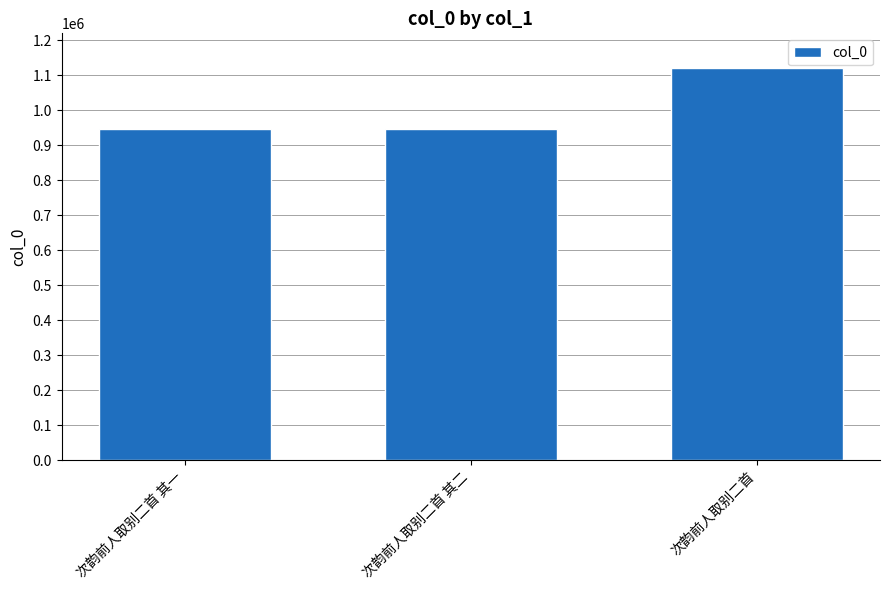

What is the average value?

1003395